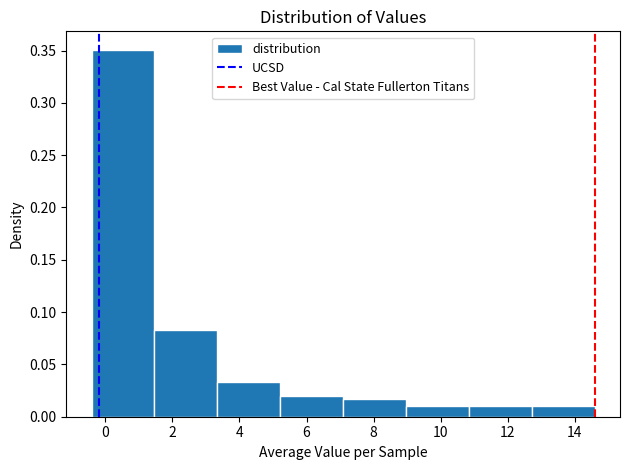

Reading left to right, list every bar in this chart as the range it spans on the x-axis followed by its height. Neither the bar edges nor the heights are printed on the chart, so give them approximately, as read against the axes.

-0.4 to 1.4: 0.350
1.4 to 3.4: 0.085
3.4 to 5.2: 0.035
5.2 to 7.0: 0.020
7.0 to 9.0: 0.015
9.0 to 10.8: 0.010
10.8 to 12.8: 0.010
12.8 to 14.6: 0.010